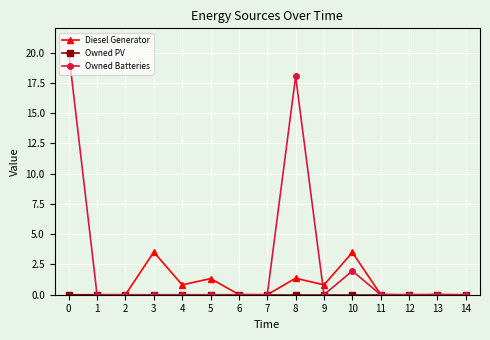

How many lines are shown in the chart?

3